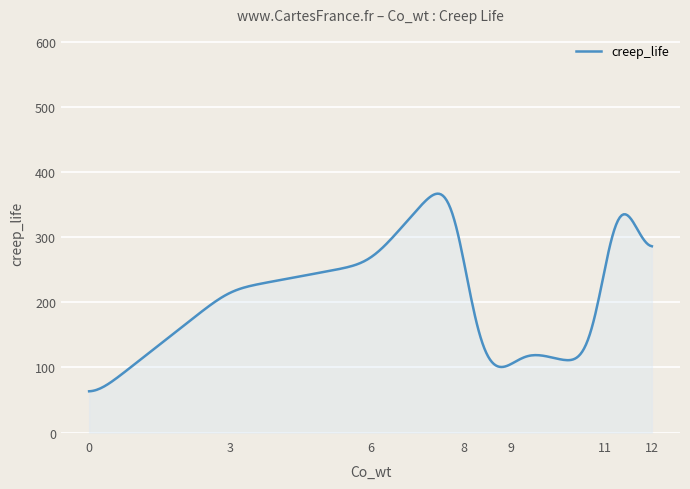

What is the maximum value shown in the chart?

367.0